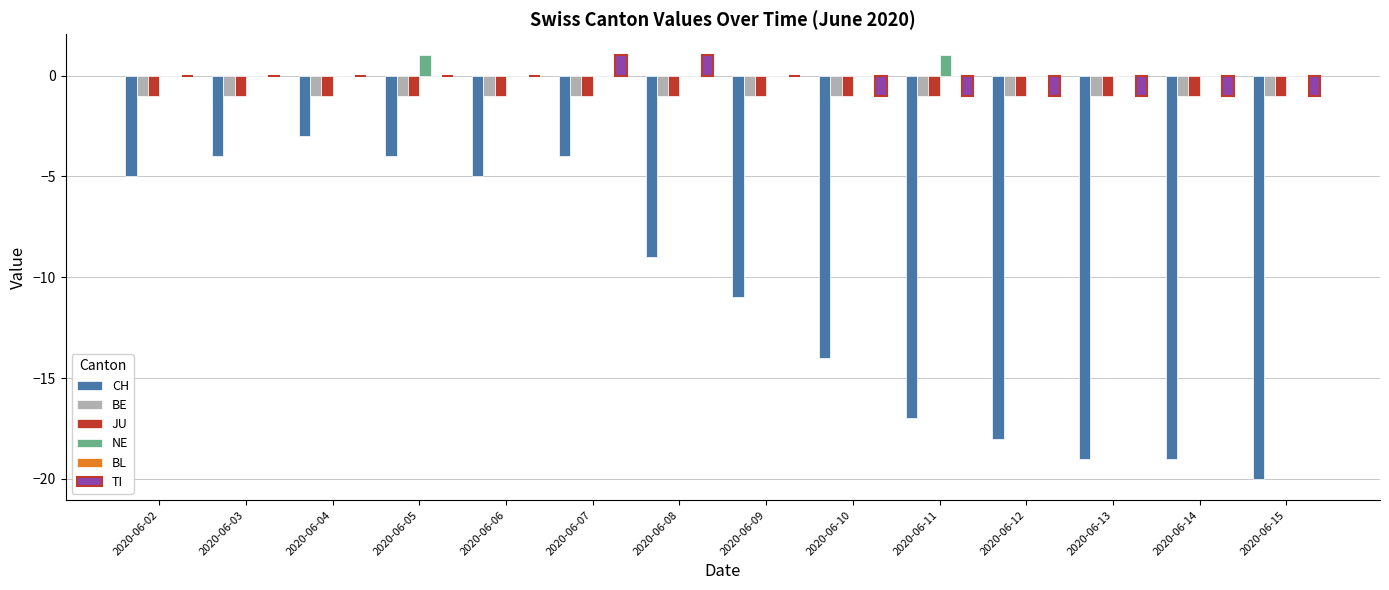

Does the chart contain stacked bars?

No